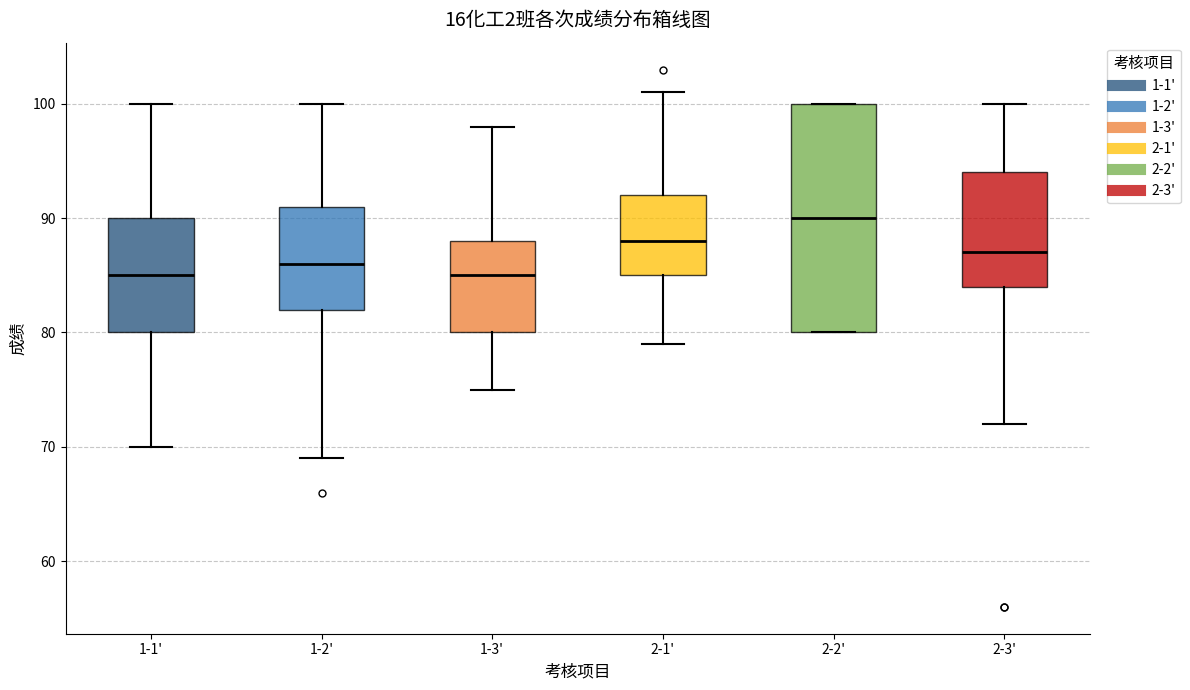

Reading left to right, transcribe this box plot: for each box, give where its median line is, the range the box spans, and where its two whiskers end, as read against the y-axis. The values are not printed on the chart, so give them approximately, as read against the axis.

1-1': median 85, box 80 to 90, whiskers 70 to 100
1-2': median 86, box 82 to 91, whiskers 69 to 100
1-3': median 85, box 80 to 88, whiskers 75 to 98
2-1': median 88, box 85 to 92, whiskers 79 to 101
2-2': median 90, box 80 to 100, whiskers 80 to 100
2-3': median 87, box 84 to 94, whiskers 72 to 100